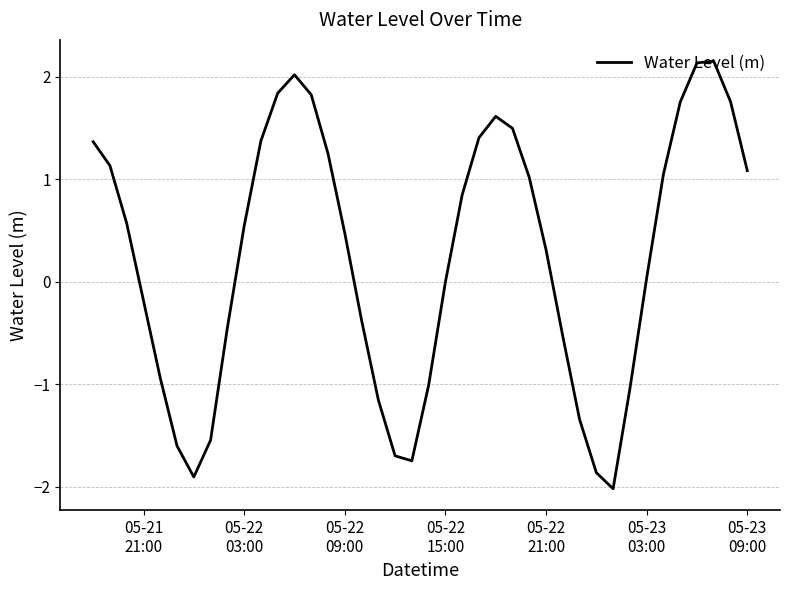

What is the smallest value displayed?

-2.0